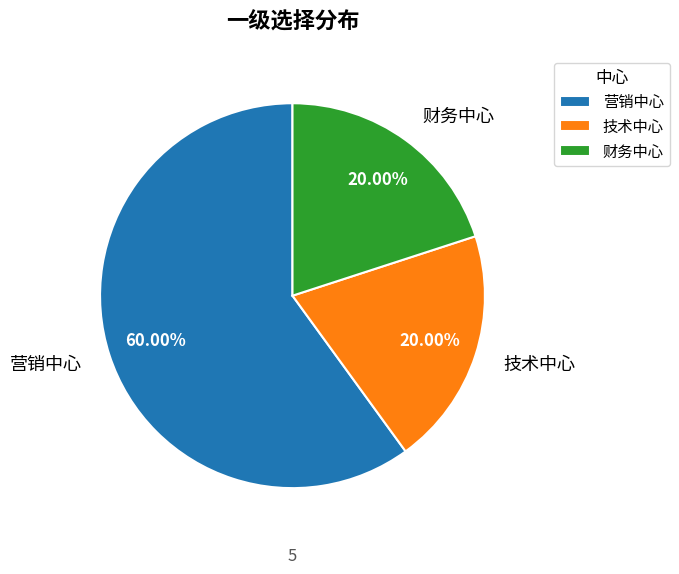

What is the ratio of the value at 营销中心 to the value at 财务中心?

3.0